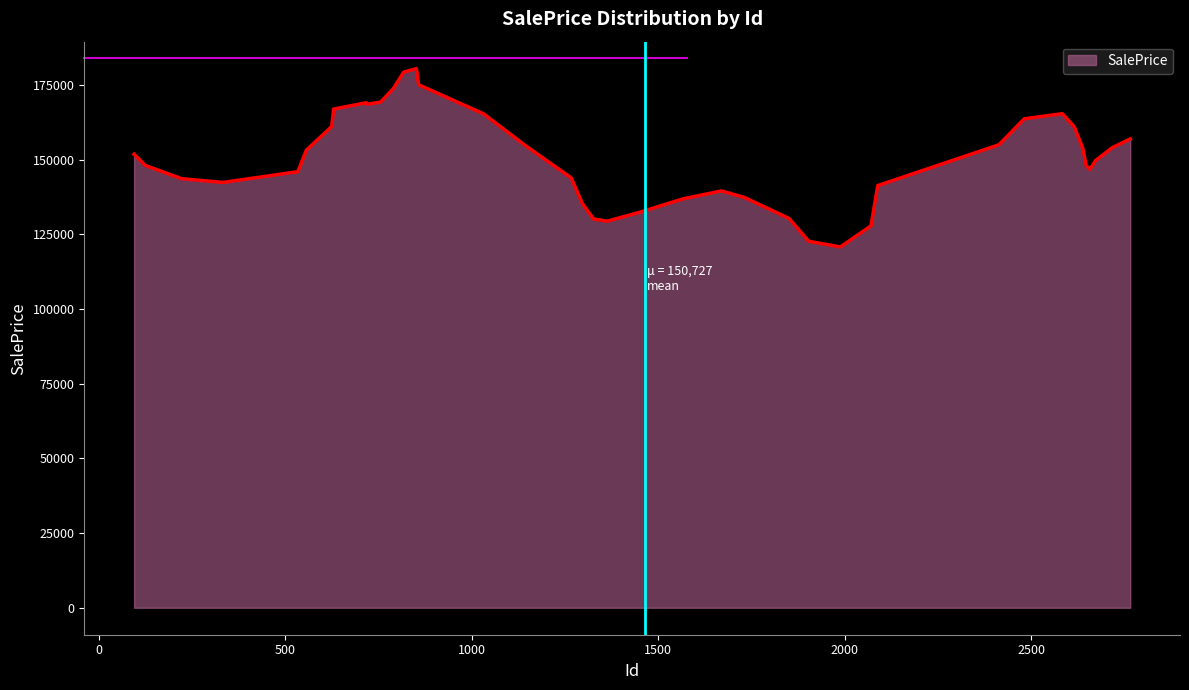

How many lines are shown in the chart?

1